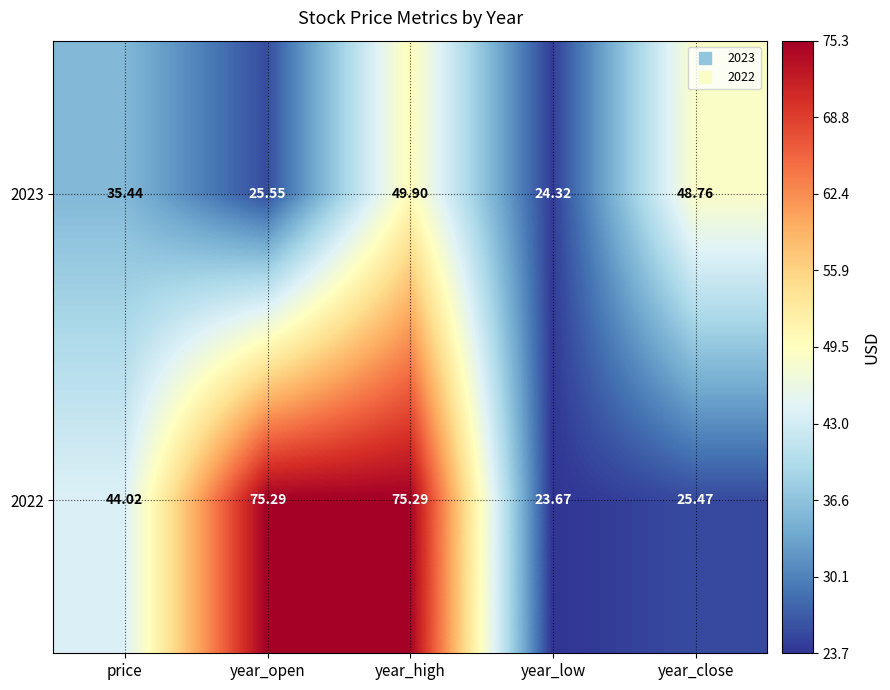

Rank the series by their maximum value, from highest to lowest.

2022, 2023